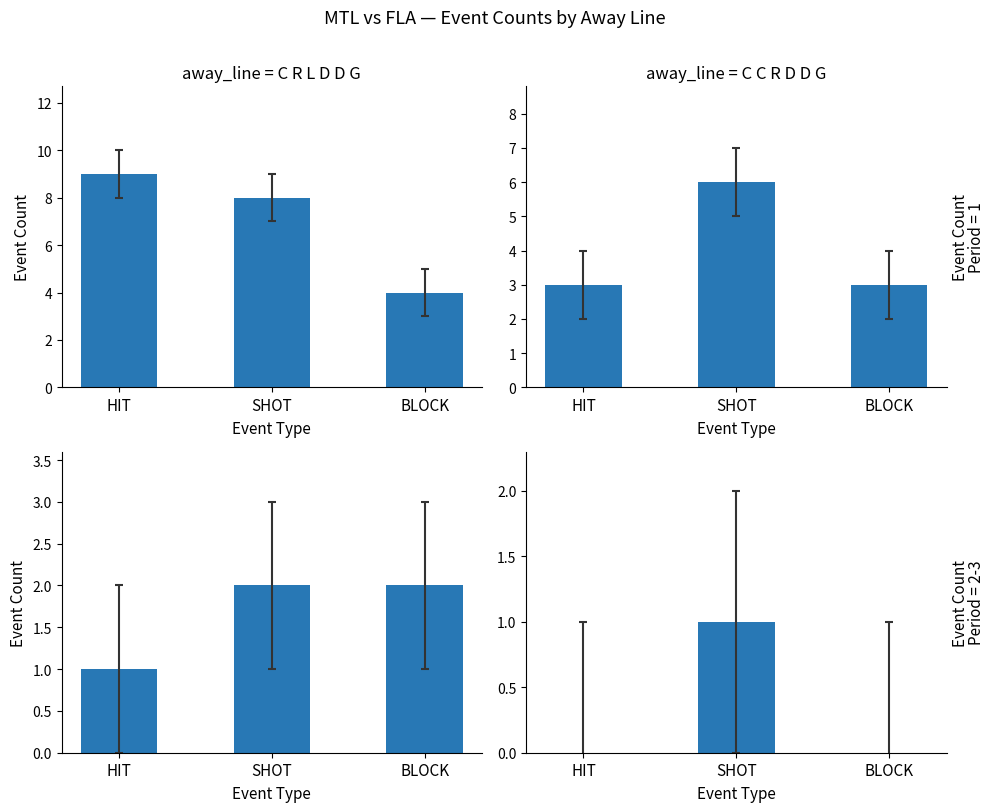

Which has a higher value, SHOT or HIT?

HIT